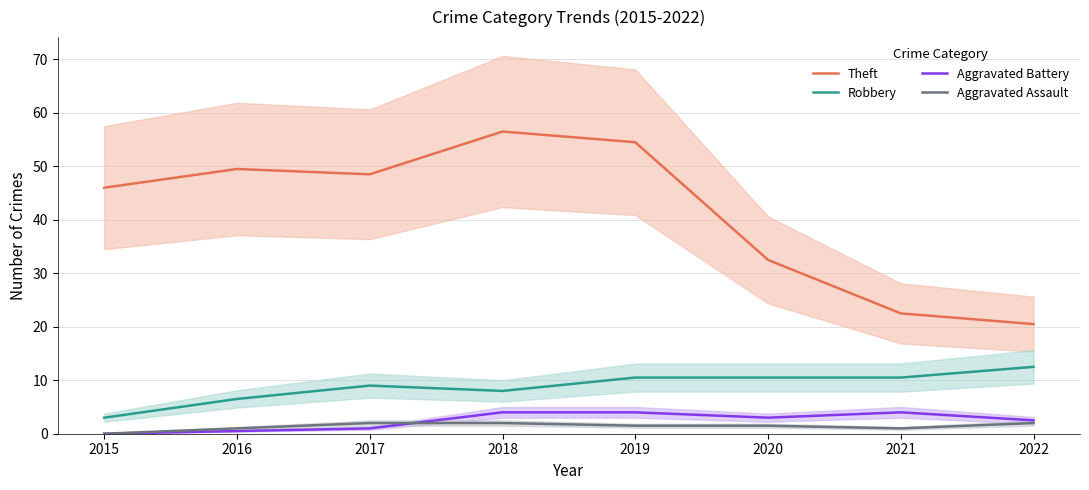

True or false: Theft has a value of 54.5 at 2019.

True